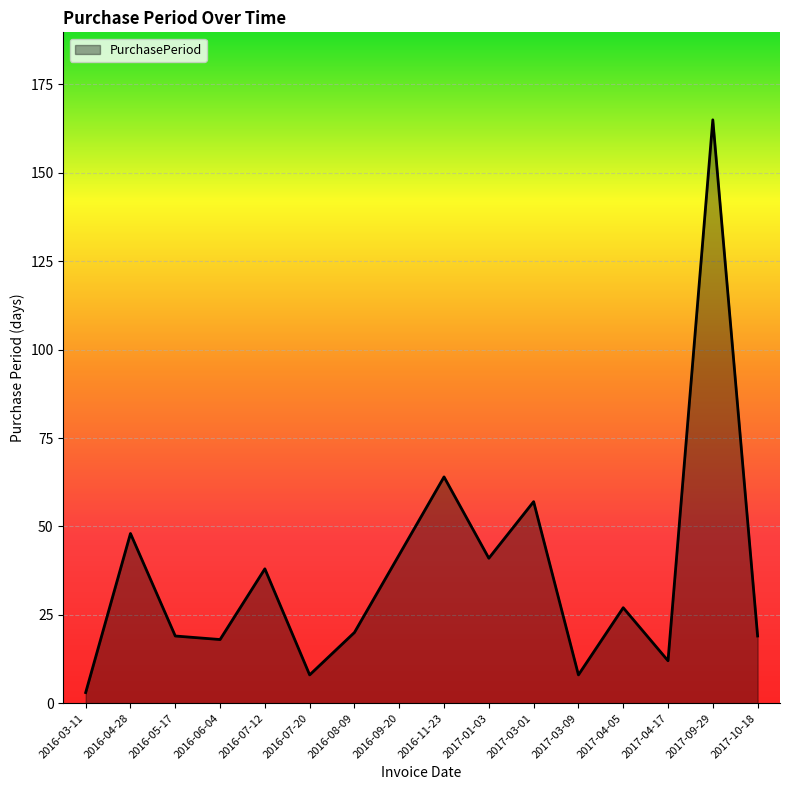

Reading left to right, list all the values displayed in this chart.

2016-03-11=3	2016-04-28=48	2016-05-17=19	2016-06-04=18	2016-07-12=38	2016-07-20=8	2016-08-09=20	2016-09-20=42	2016-11-23=64	2017-01-03=41	2017-03-01=57	2017-03-09=8	2017-04-05=27	2017-04-17=12	2017-09-29=165	2017-10-18=19